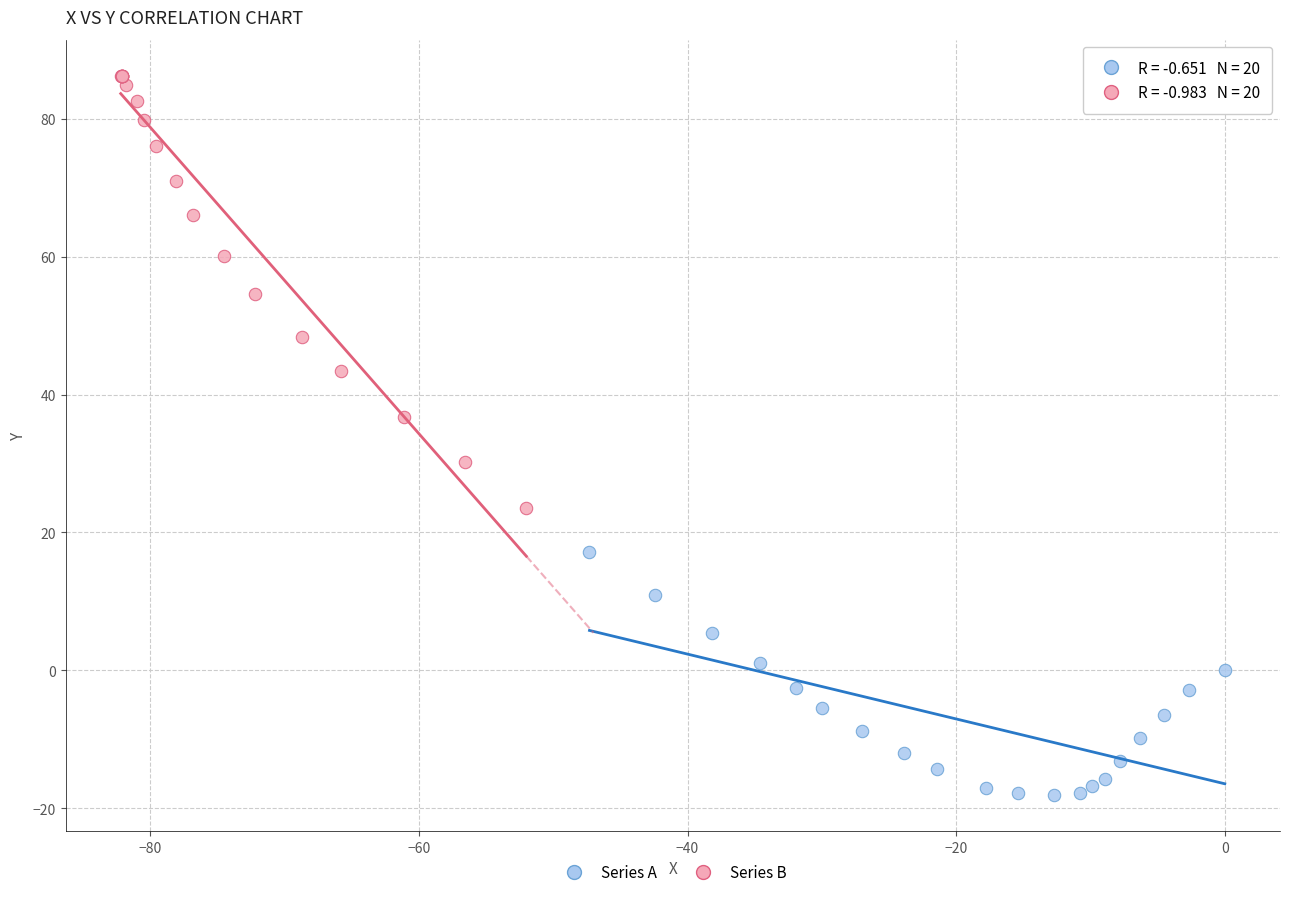

What are all the series names shown in the legend?

Series A, Series B